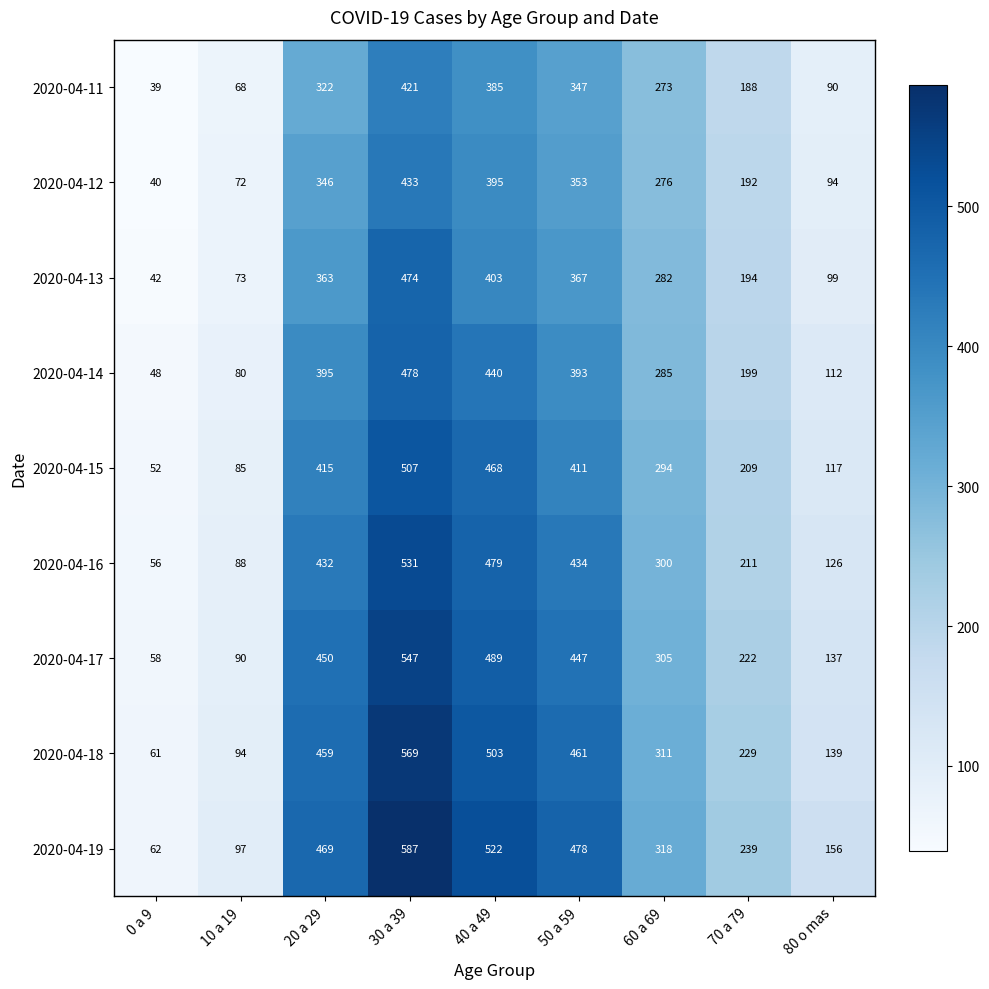

What is the sum of the 2020-04-13 values at 50 a 59 and 80 o mas?

466